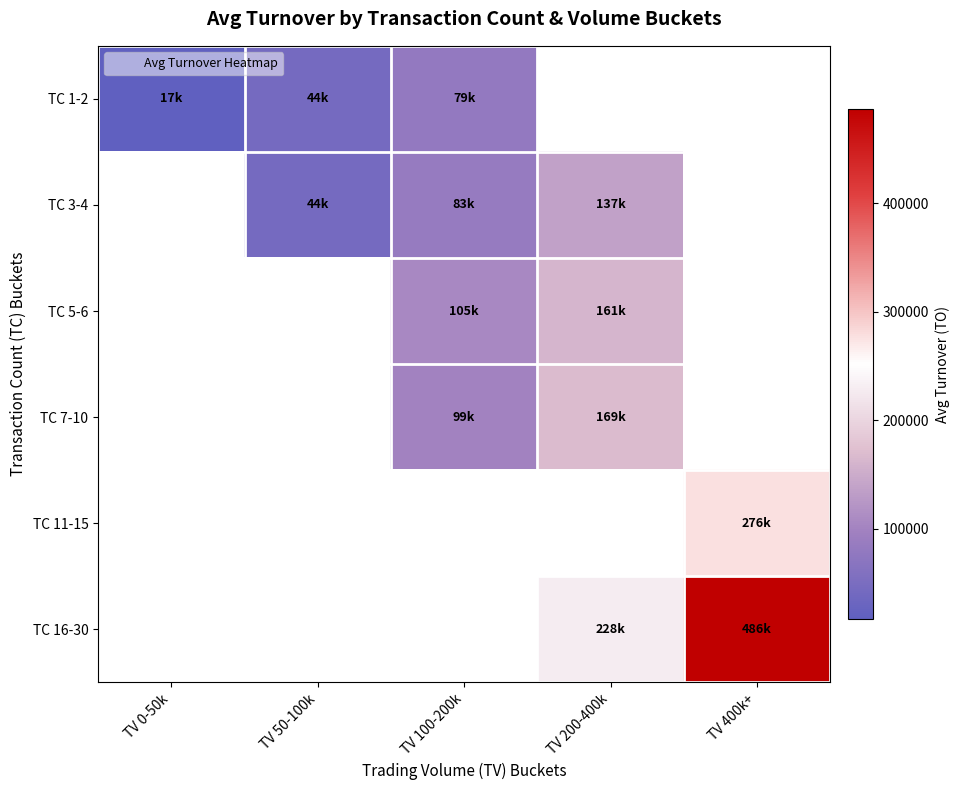

True or false: TC 5-6 has a value of 160970.0 at TV 200-400k.

True